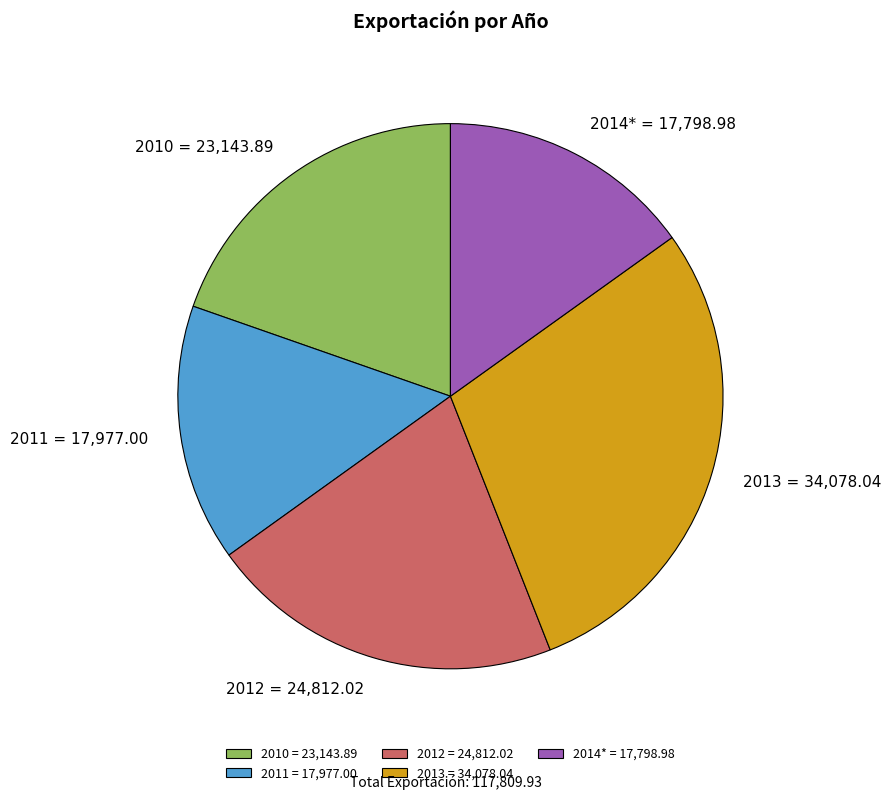

How many segments does this pie chart have?

5